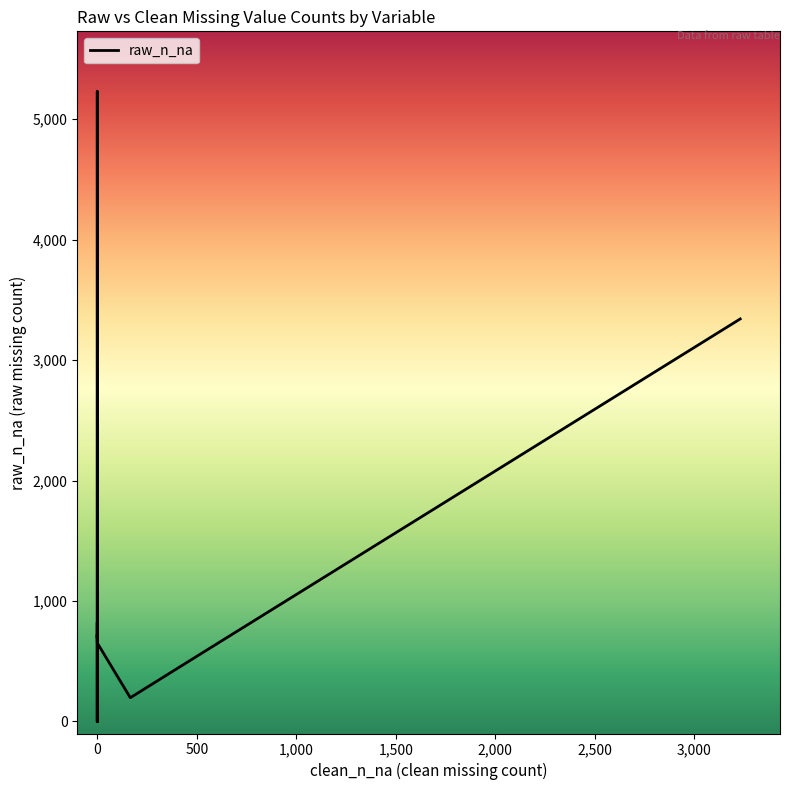

True or false: there are more than 2 points higher than both neighbors.

True